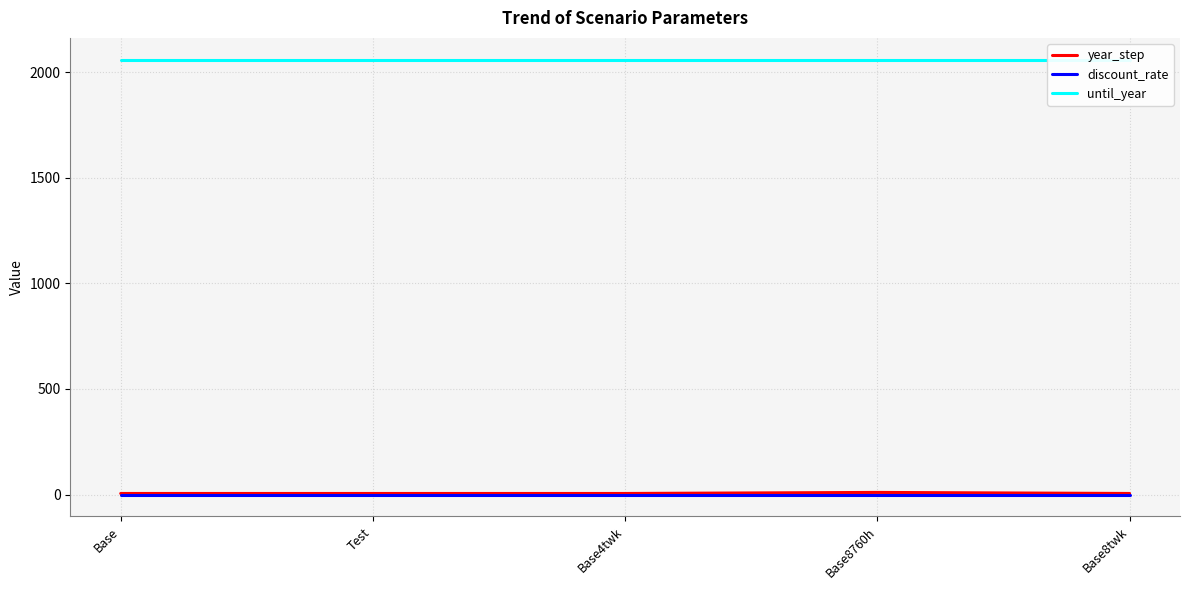

At which category does year_step reach its first local peak?

Base8760h